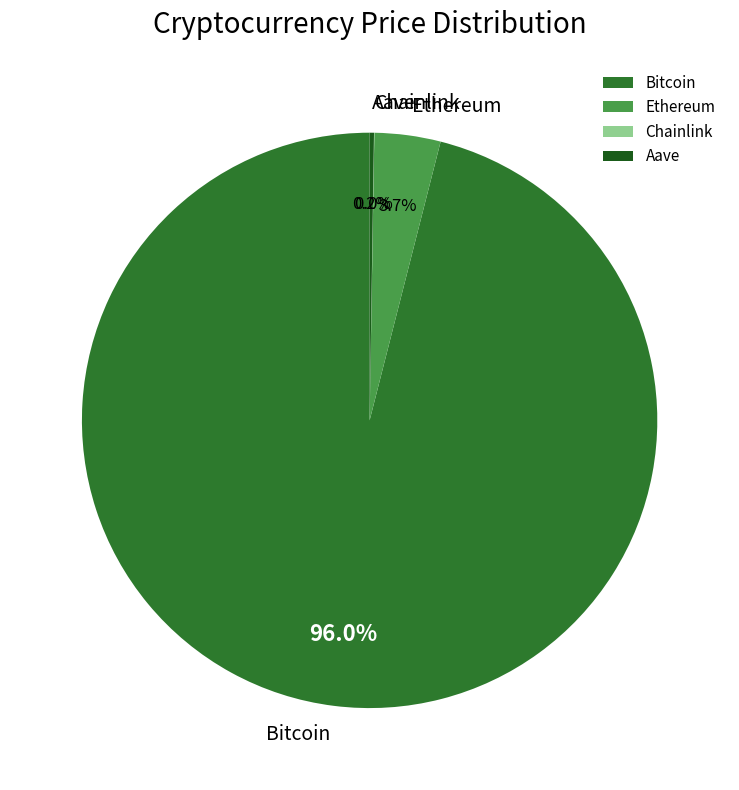

Approximately how many times larger is the value at Bitcoin compared to Ethereum?

25.9